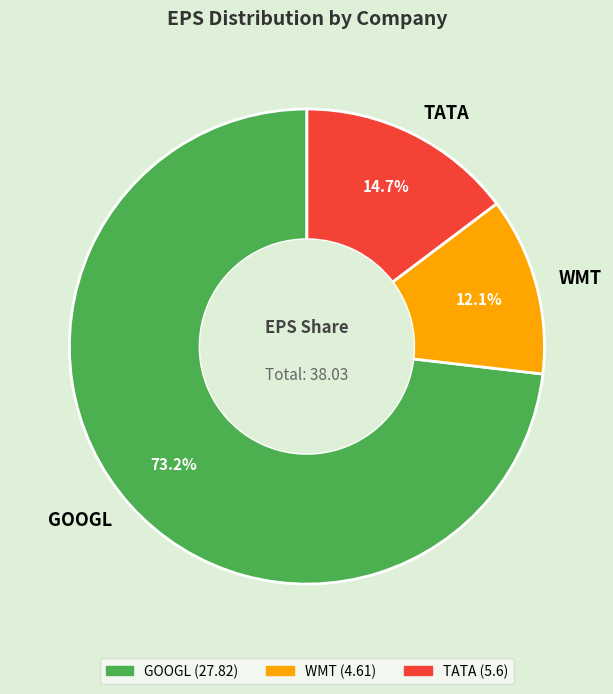

How many slices are in this pie chart?

3